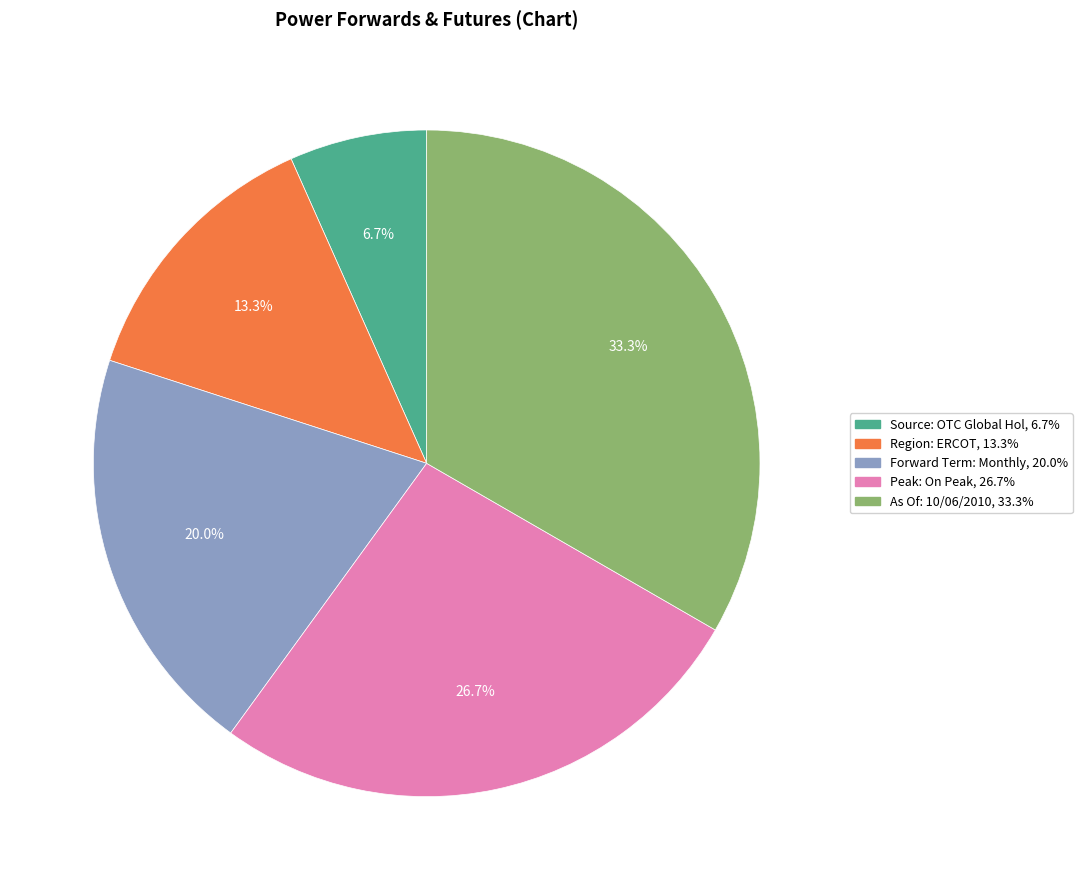

Does any single category account for the majority?

No